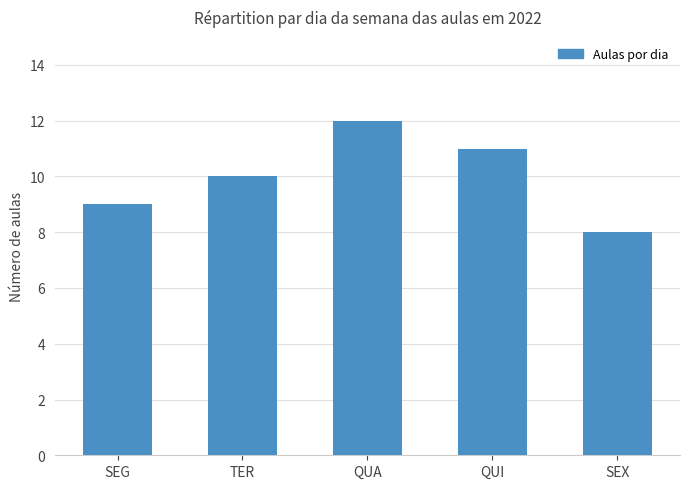

What value does the data have at TER?

10